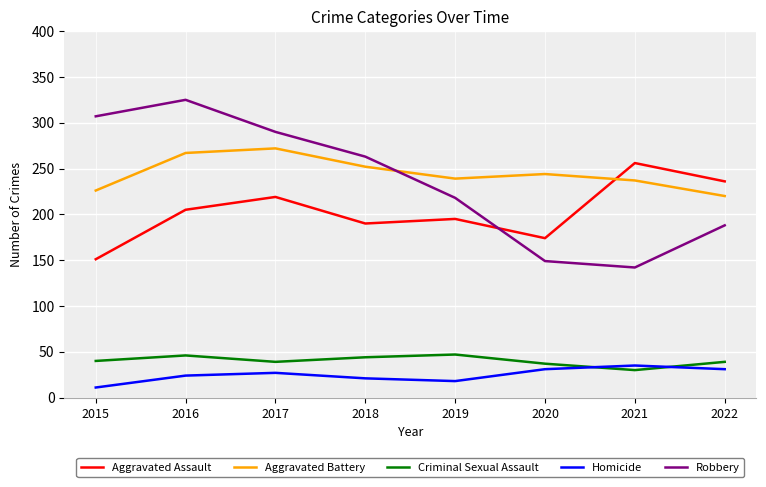

Rank the series at 2016 from lowest to highest value.

Homicide, Criminal Sexual Assault, Aggravated Assault, Aggravated Battery, Robbery